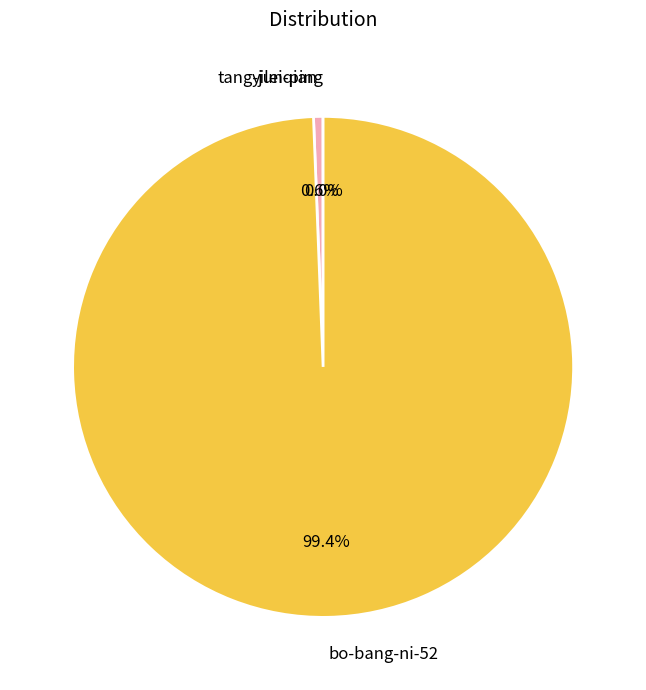

Which has a higher value, bo-bang-ni-52 or yileiqian?

bo-bang-ni-52